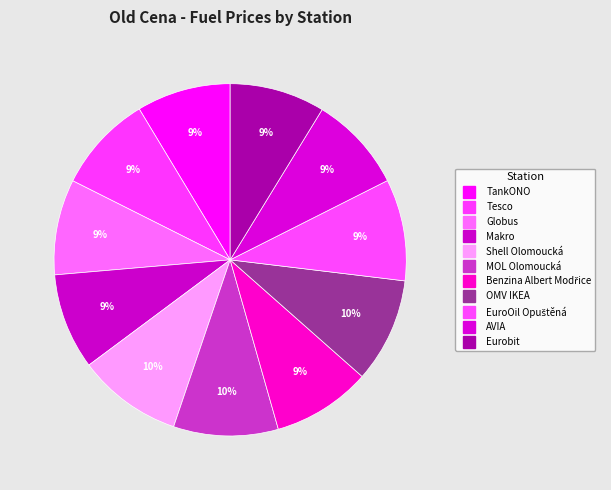

To the nearest percent, what is the combined percentage of Eurobit and TankONO?

17%